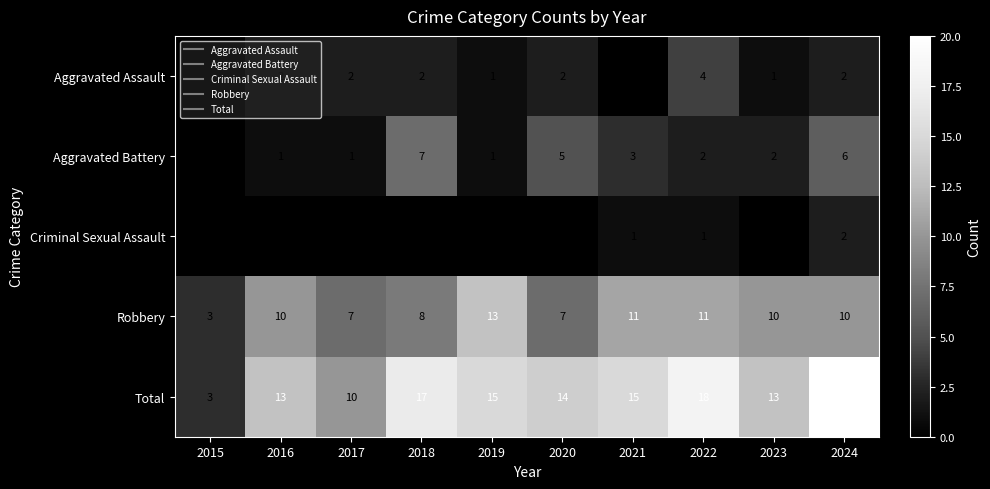

Which series has the largest total across all categories?

Total